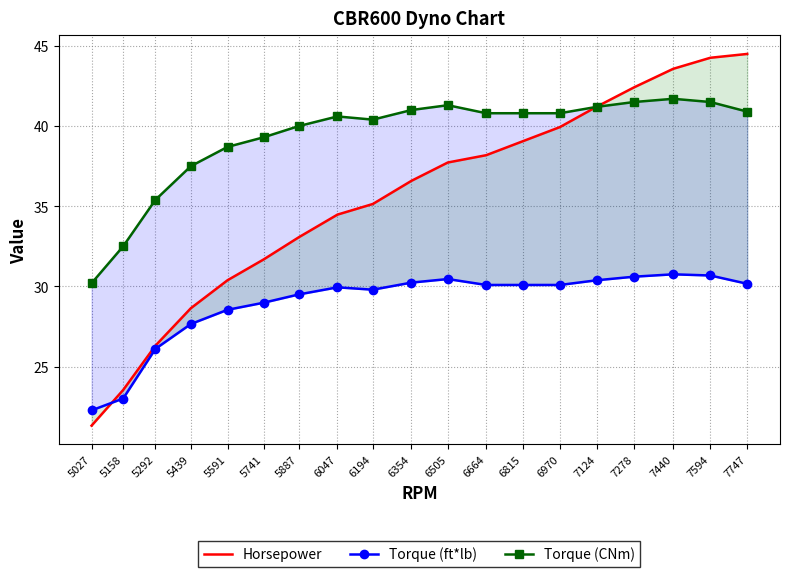

Which series has the largest total across all categories?

Torque (CNm)